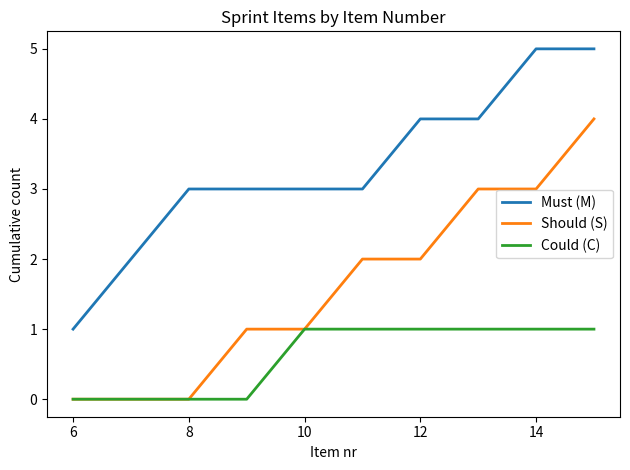

True or false: Must (M) and Should (S) intersect in this chart.

False